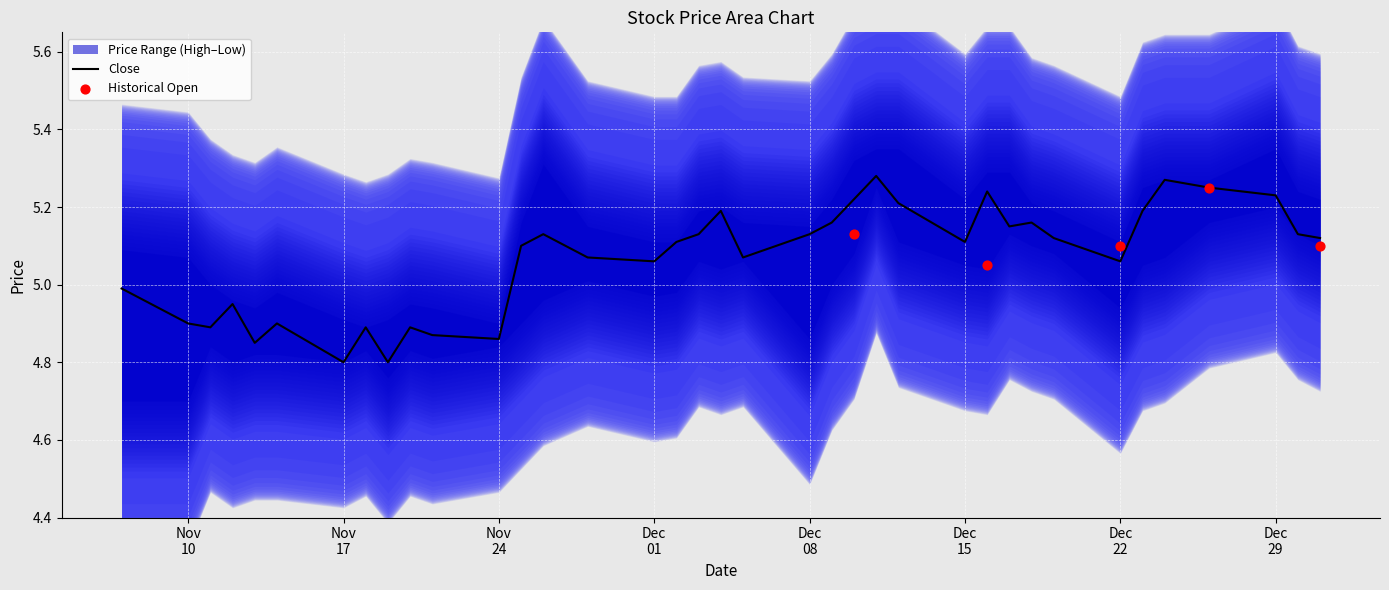

Which series has the largest total across all categories?

High